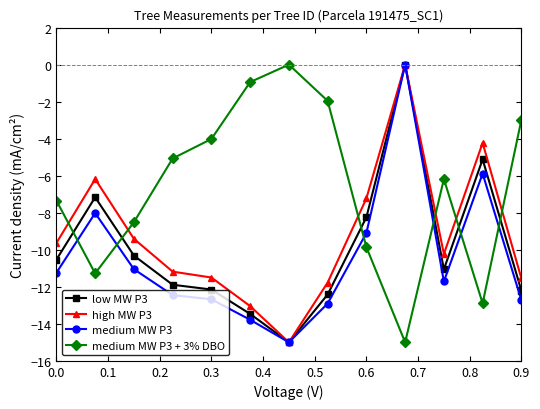

What is the value of the medium MW P3 point at the 2nd from the left?

-8.0